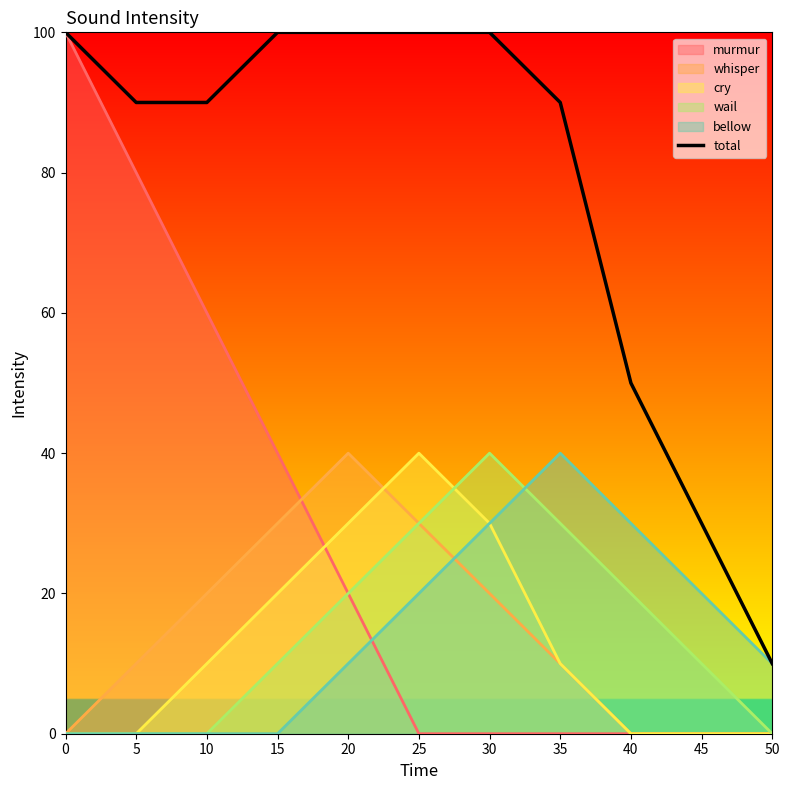

How many lines are shown in the chart?

6